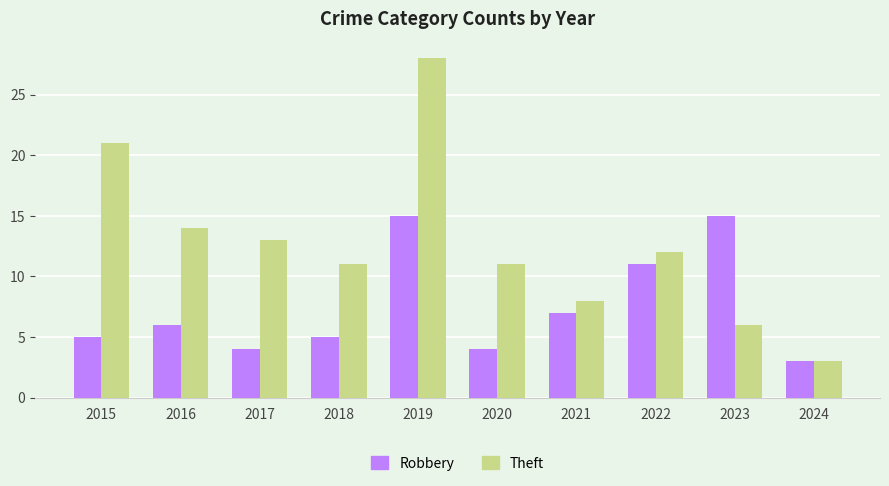

What is the spread (max minus min) of values at 2023?

9